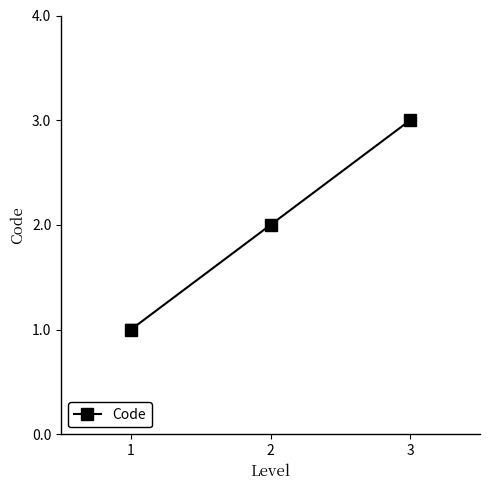

Reading left to right, transcribe all the data shown in this chart.

1=1	2=2	3=3